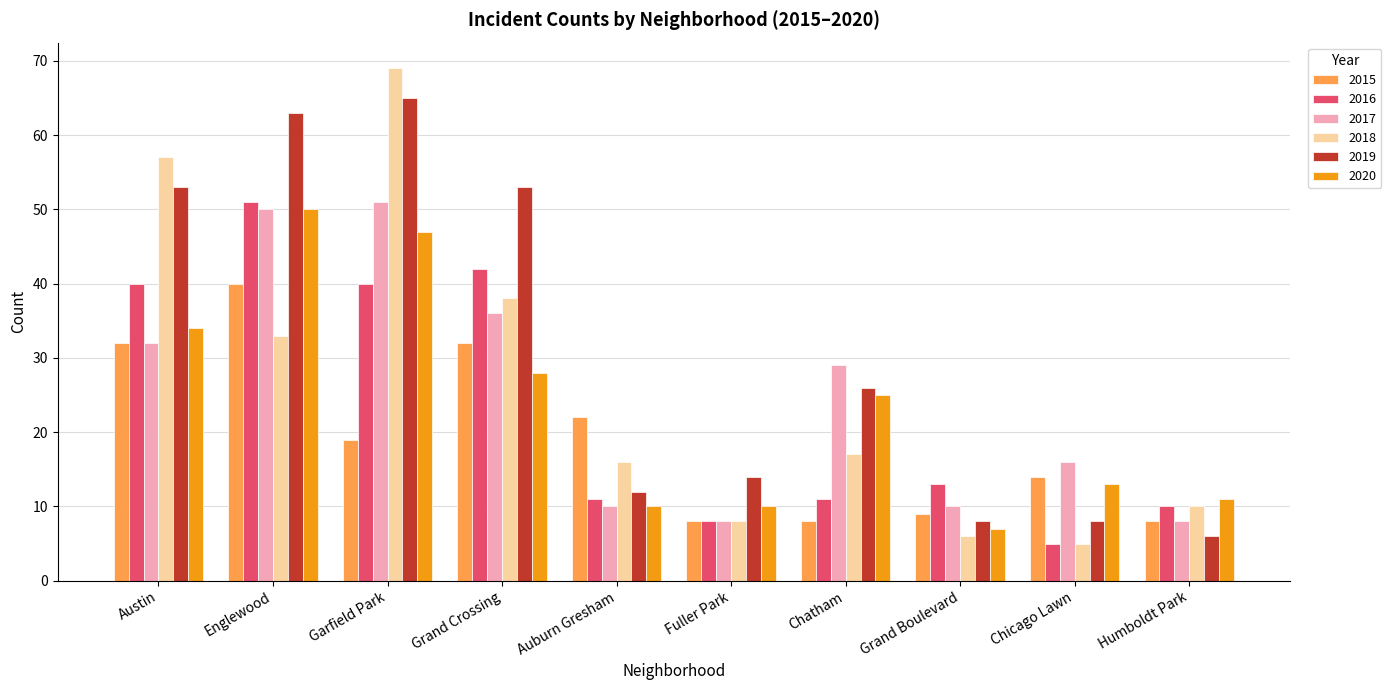

What is the label of the 5th bar from the left?

Auburn Gresham